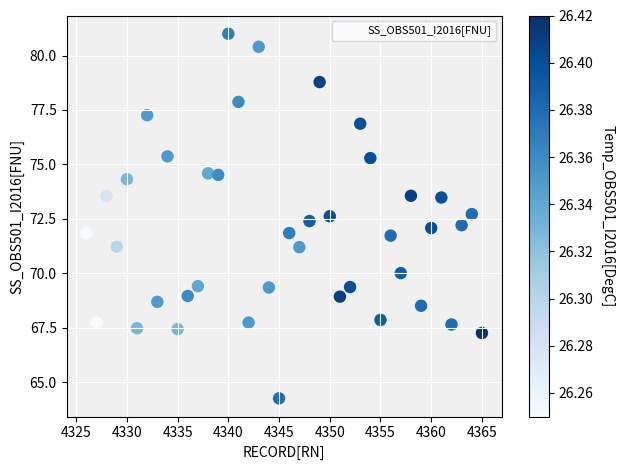

What is the range of Y values (max minus min)?

16.7